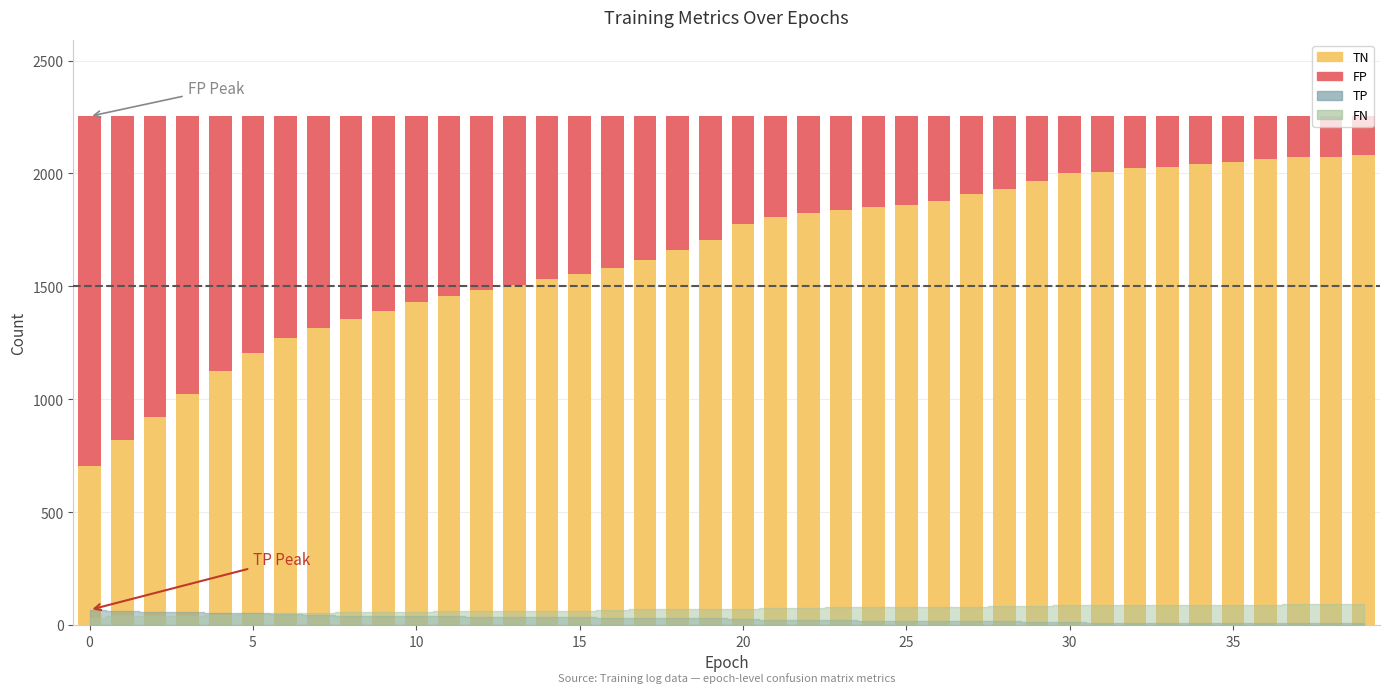

How many bars are there in total?

40